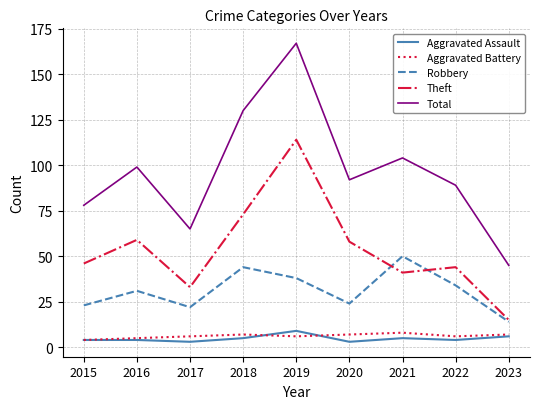

Count the number of categories in the chart.

9